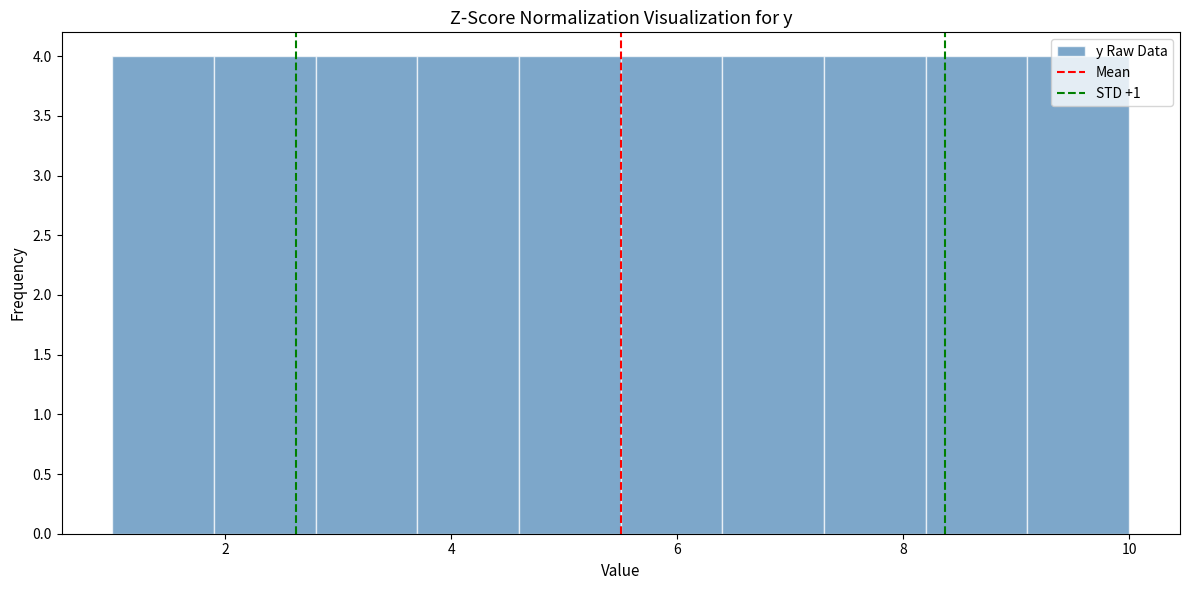

Reading left to right, transcribe this chart: for each bar, give the range it covers on the x-axis and its height. Neither the bar edges nor the heights are printed on the chart, so give them approximately, as read against the axes.

1.0 to 1.9: 4
1.9 to 2.8: 4
2.8 to 3.7: 4
3.7 to 4.6: 4
4.6 to 5.5: 4
5.5 to 6.4: 4
6.4 to 7.3: 4
7.3 to 8.2: 4
8.2 to 9.1: 4
9.1 to 10.0: 4